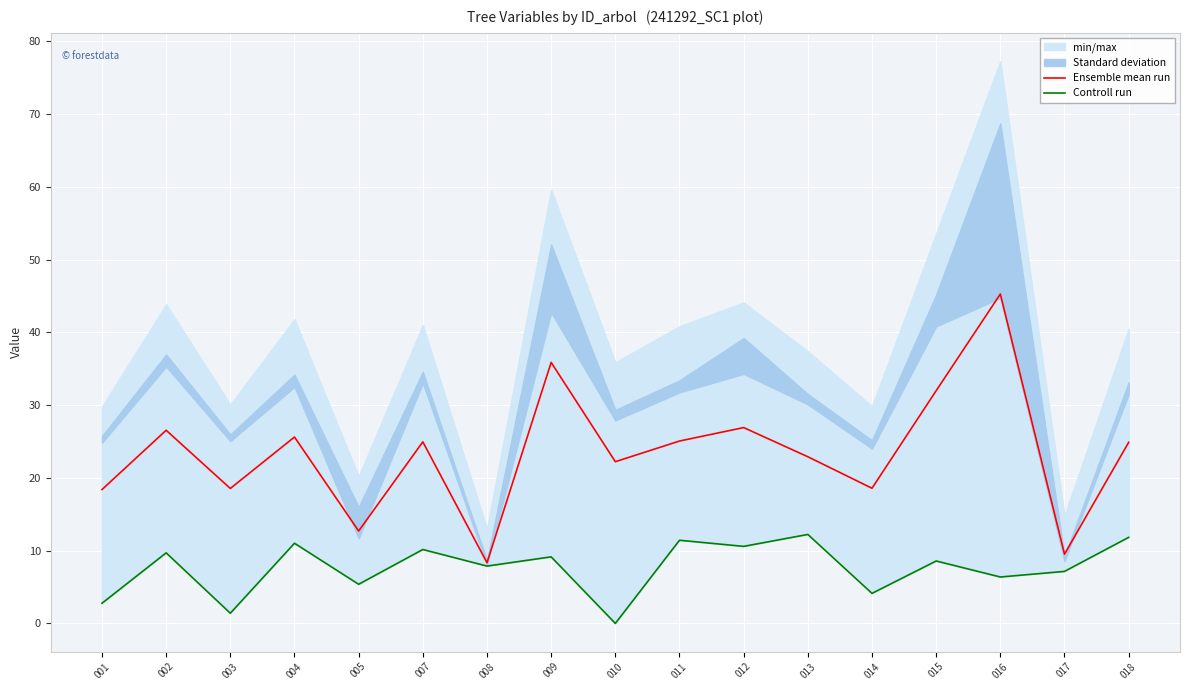

The Controll run series shows 7.9 at 008. True or false?

True